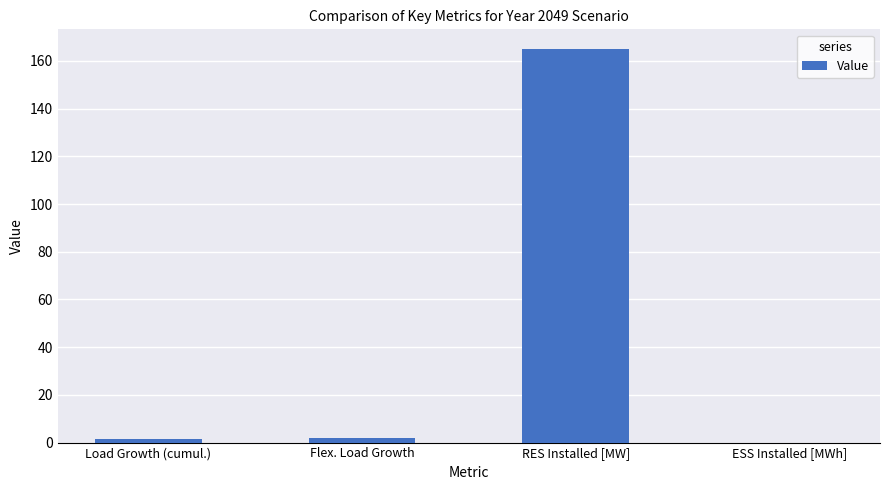

Are the bars horizontal?

No